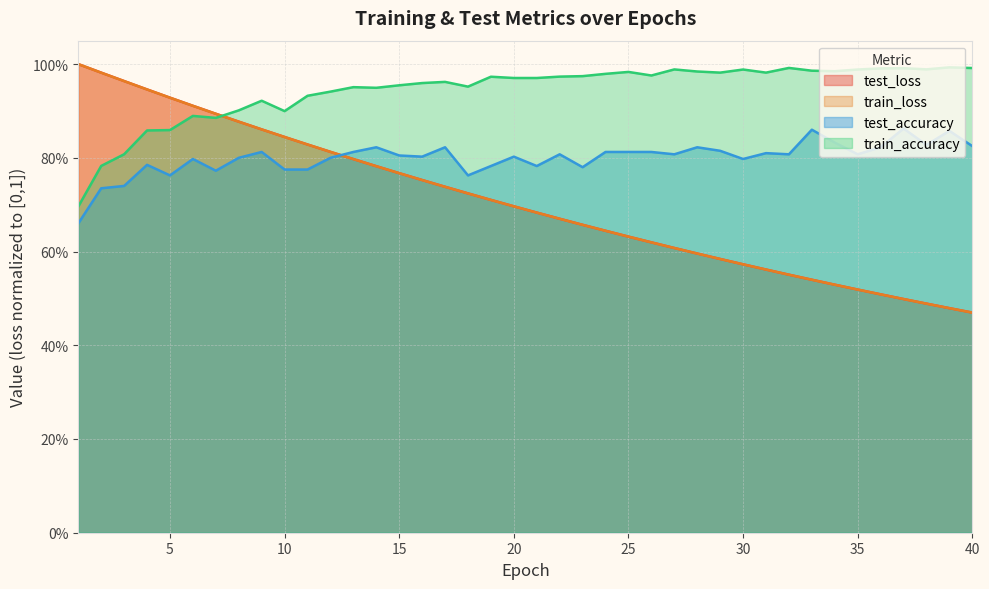

Reading left to right, extract all data points from this chart.

test_loss: 1.0	1.0	1.0	0.9	0.9	0.9	0.9	0.9	0.9	0.8	0.8	0.8	0.8	0.8	0.8	0.8	0.7	0.7	0.7	0.7	0.7	0.7	0.7	0.6	0.6	0.6	0.6	0.6	0.6	0.6	0.6	0.6	0.5	0.5	0.5	0.5	0.5	0.5	0.5	0.5
train_loss: 1.0	1.0	1.0	0.9	0.9	0.9	0.9	0.9	0.9	0.8	0.8	0.8	0.8	0.8	0.8	0.8	0.7	0.7	0.7	0.7	0.7	0.7	0.7	0.6	0.6	0.6	0.6	0.6	0.6	0.6	0.6	0.6	0.5	0.5	0.5	0.5	0.5	0.5	0.5	0.5
test_accuracy: 0.7	0.7	0.7	0.8	0.8	0.8	0.8	0.8	0.8	0.8	0.8	0.8	0.8	0.8	0.8	0.8	0.8	0.8	0.8	0.8	0.8	0.8	0.8	0.8	0.8	0.8	0.8	0.8	0.8	0.8	0.8	0.8	0.9	0.8	0.8	0.8	0.9	0.8	0.9	0.8
train_accuracy: 0.7	0.8	0.8	0.9	0.9	0.9	0.9	0.9	0.9	0.9	0.9	0.9	1.0	0.9	1.0	1.0	1.0	1.0	1.0	1.0	1.0	1.0	1.0	1.0	1.0	1.0	1.0	1.0	1.0	1.0	1.0	1.0	1.0	1.0	1.0	1.0	1.0	1.0	1.0	1.0